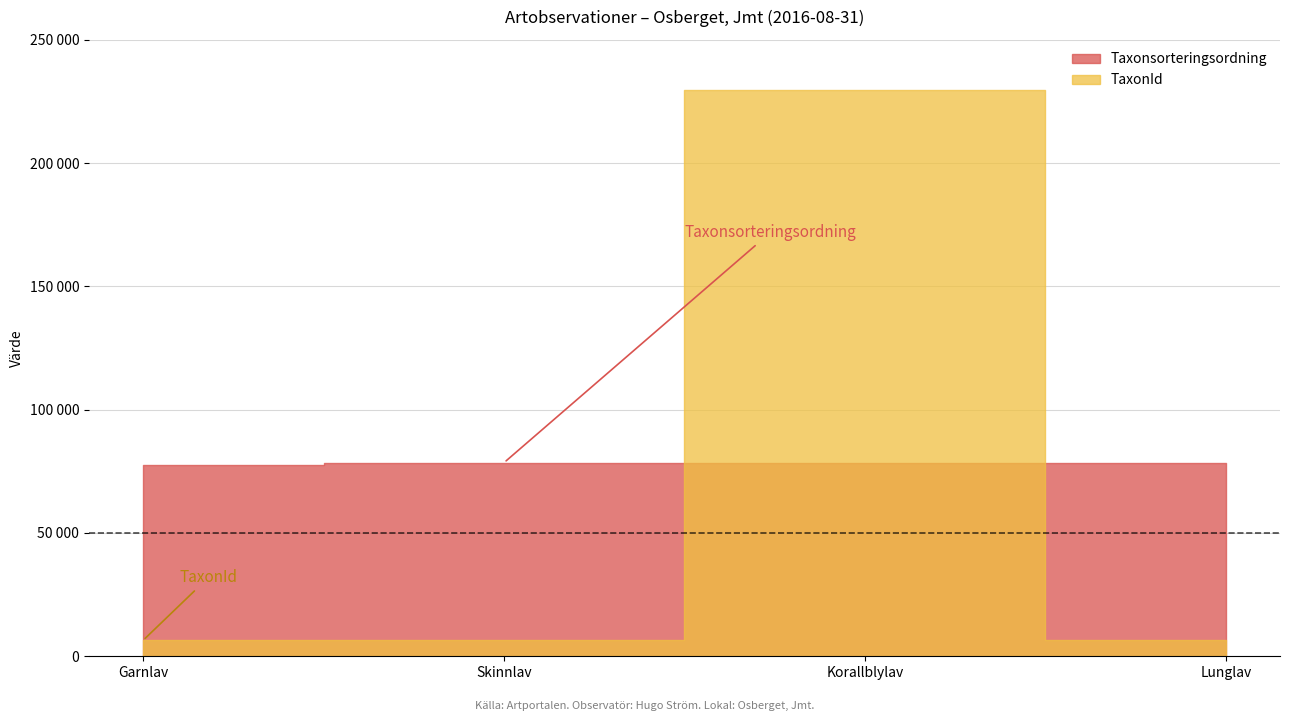

What is the sum of all Taxonsorteringsordning values?

313105